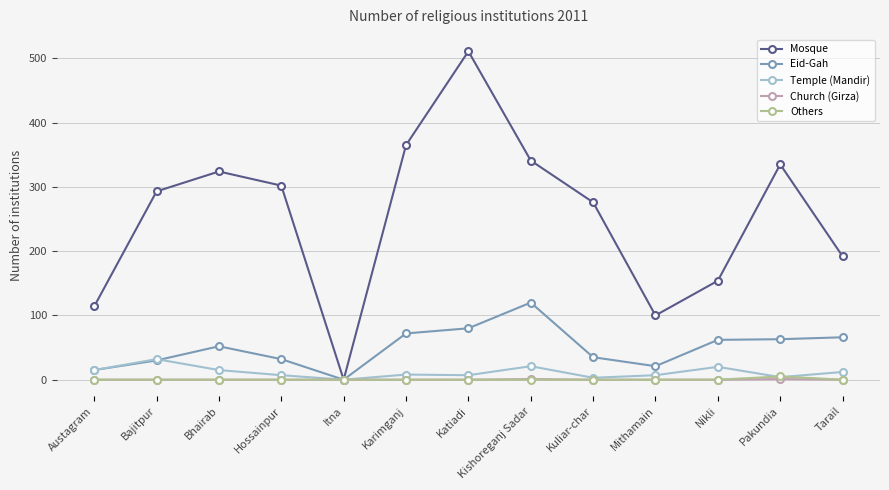

What is the label of the 9th point from the right?

Itna